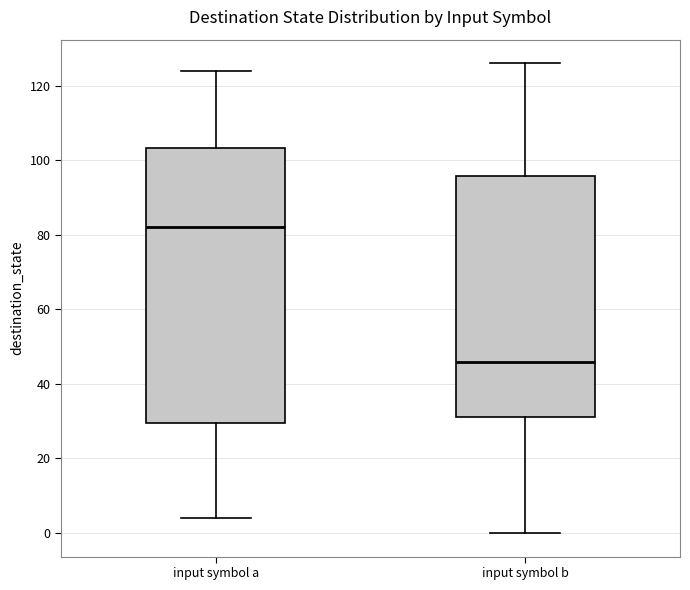

Where does the median line of the box for input symbol b sit on the y-axis? The values are not printed on the chart, so give them approximately, as read against the axis.

46